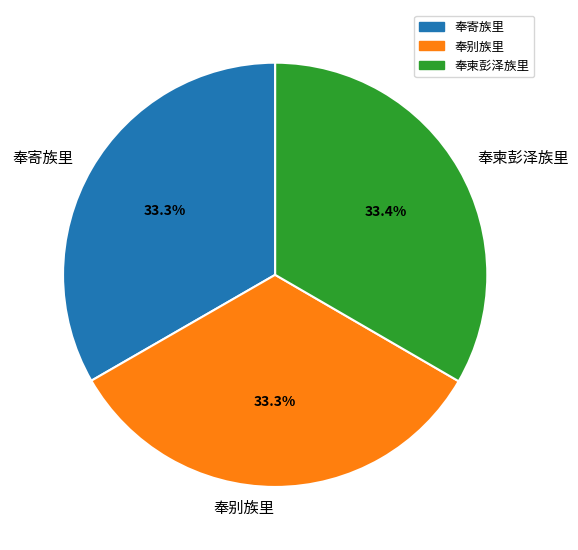

What is the ratio of the value at 奉柬彭泽族里 to the value at 奉别族里?

1.0